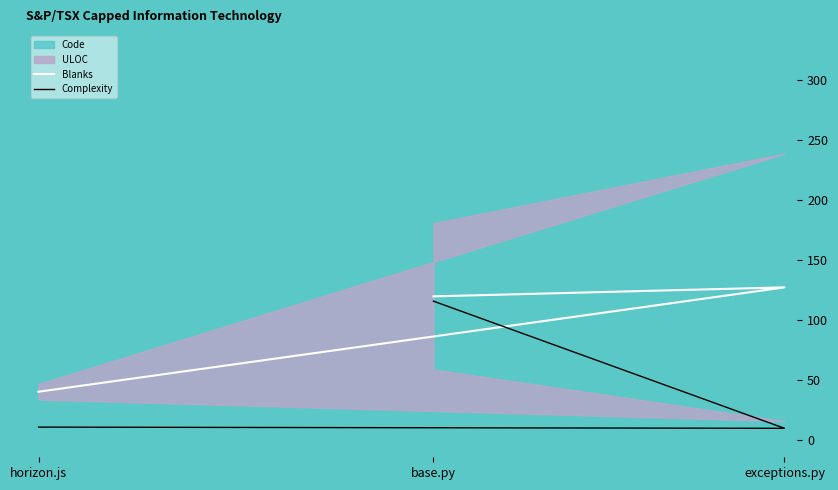

How many lines are shown in the chart?

2